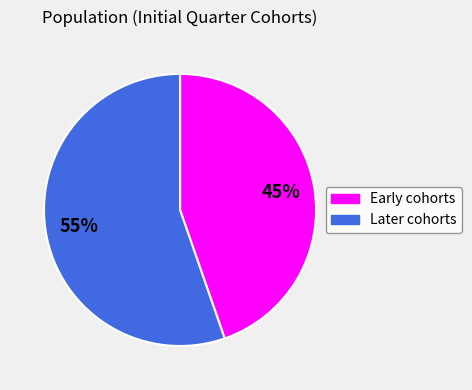

Is there a majority slice in this chart?

Yes